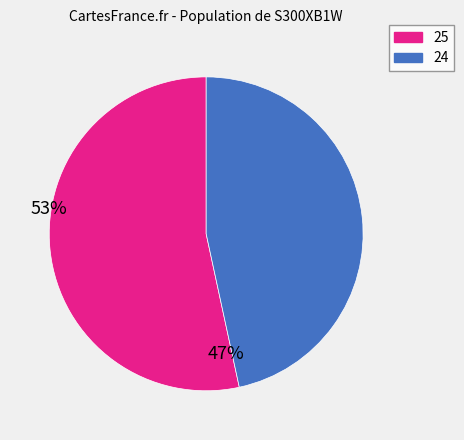

Is there a majority slice in this chart?

Yes